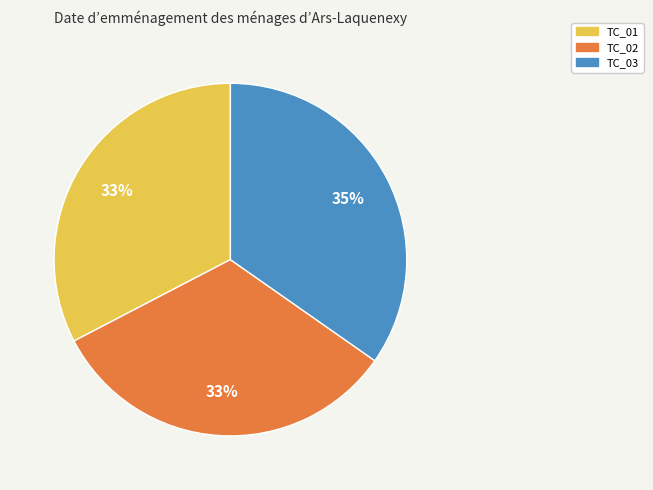

Is the sum of TC_02 and TC_03 greater than half?

Yes